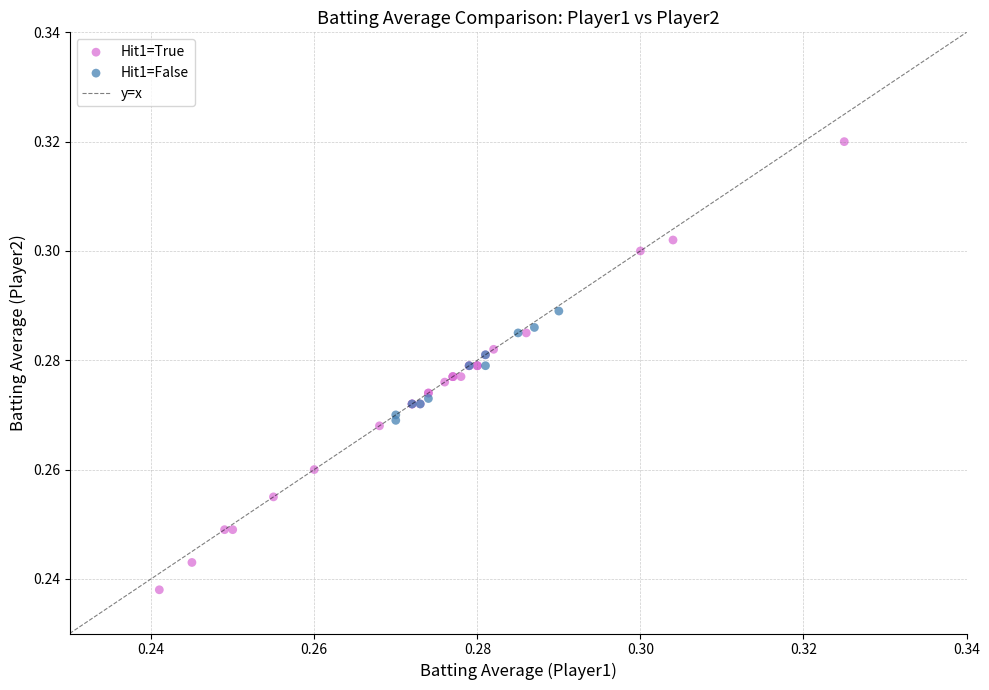

Which series contains the highest Y value?

Hit1=True